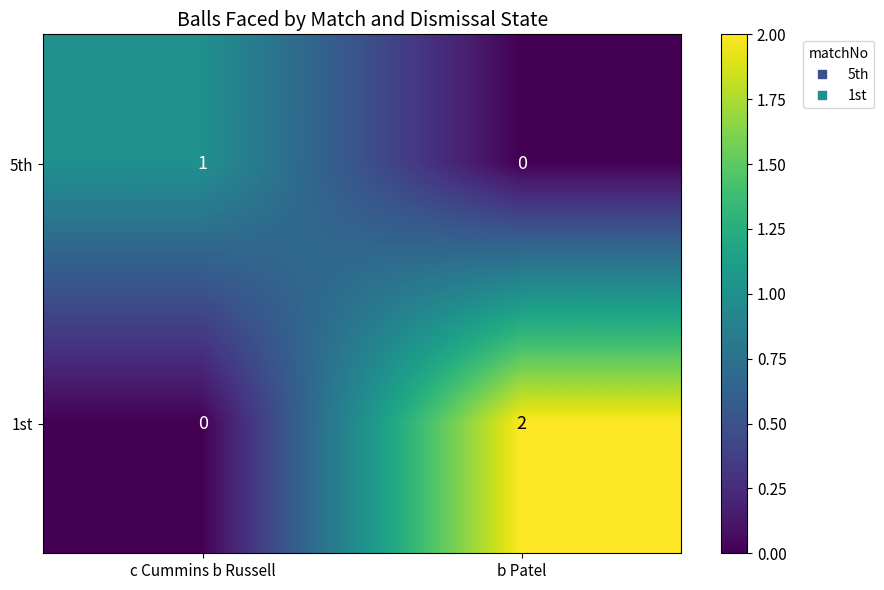

Which series has the largest range (max minus min)?

1st